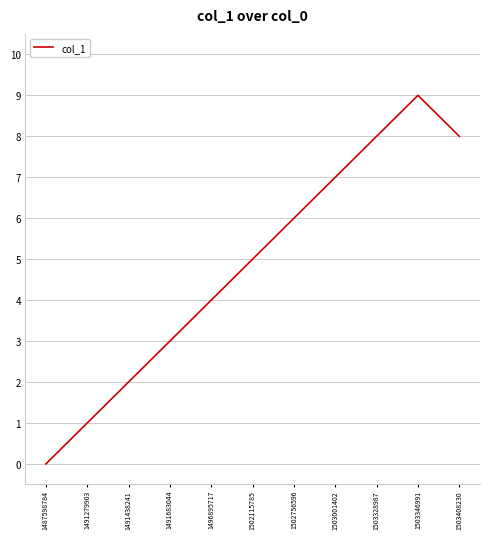

Which has a higher value, 1502756596 or 1491683044?

1502756596